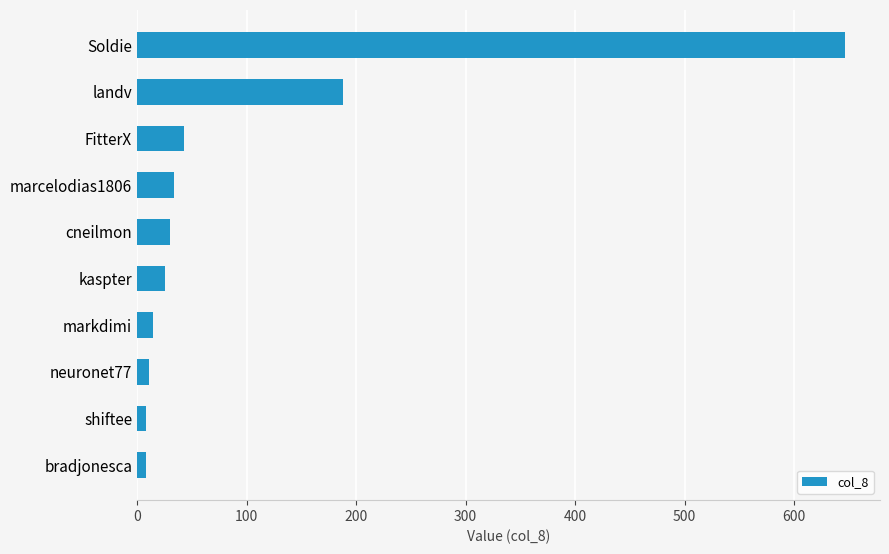

What is the change in value from markdimi to FitterX?

+28